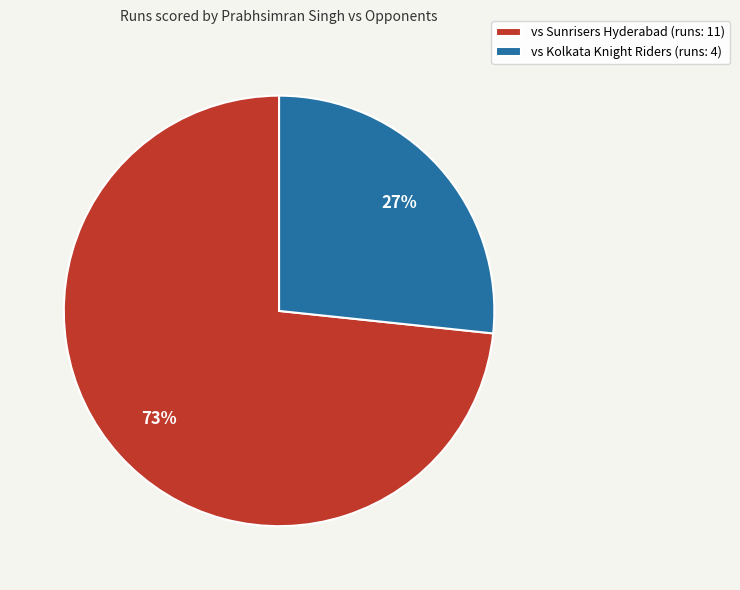

To the nearest percent, what is the combined percentage of vs Sunrisers Hyderabad (runs: 11) and vs Kolkata Knight Riders (runs: 4)?

100%